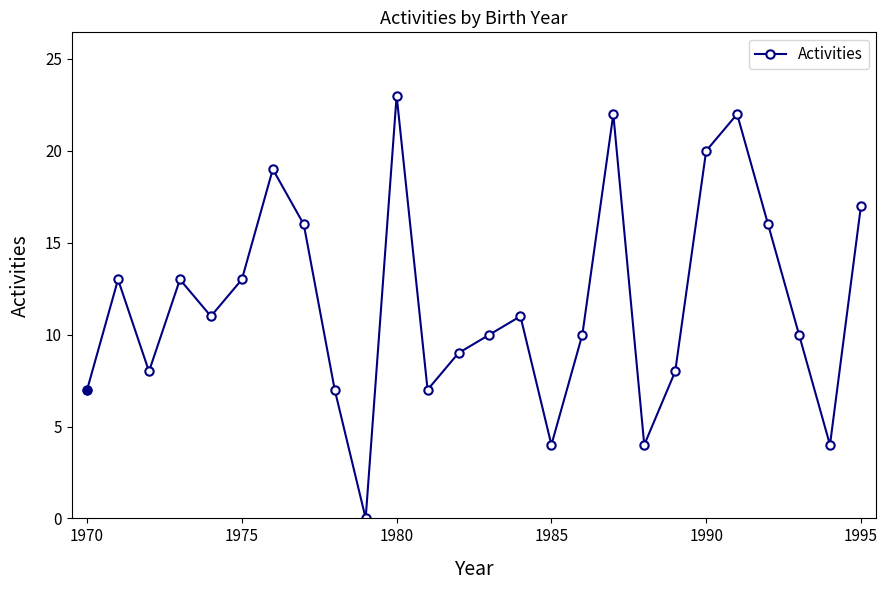

How many interior local valleys (lower than both neighbors) does the data have?

7